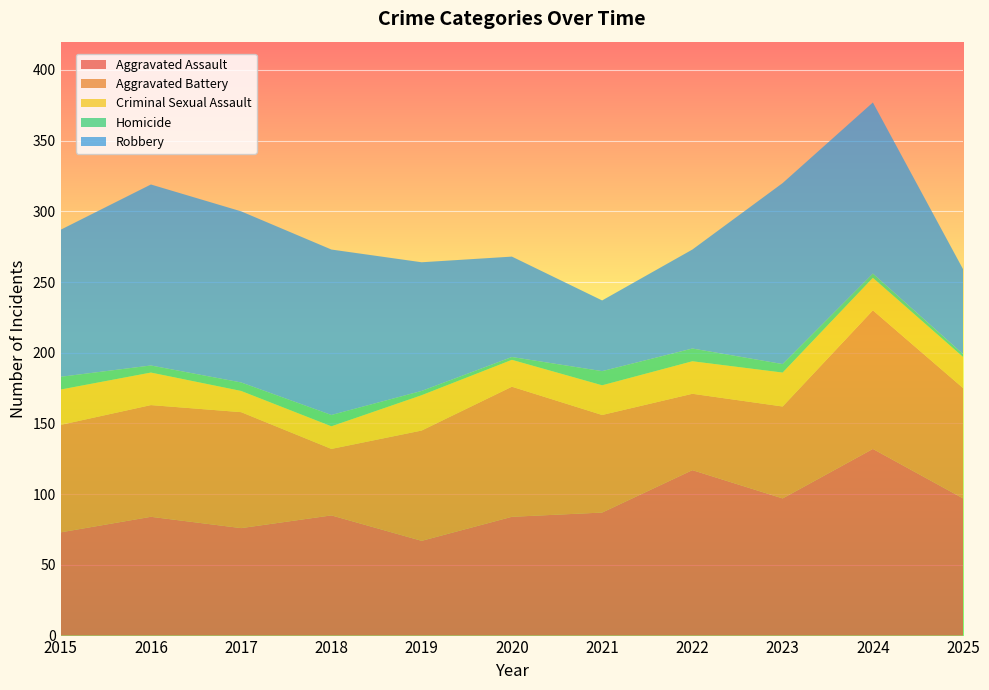

Reading left to right, transcribe all the data shown in this chart.

Aggravated Assault: 73	84	76	85	67	84	87	117	97	132	97
Aggravated Battery: 76	79	82	47	78	92	69	54	65	98	78
Criminal Sexual Assault: 25	23	15	16	25	19	21	23	24	23	22
Homicide: 9	5	6	8	3	2	10	9	6	3	2
Robbery: 104	128	121	117	91	71	50	70	128	121	60